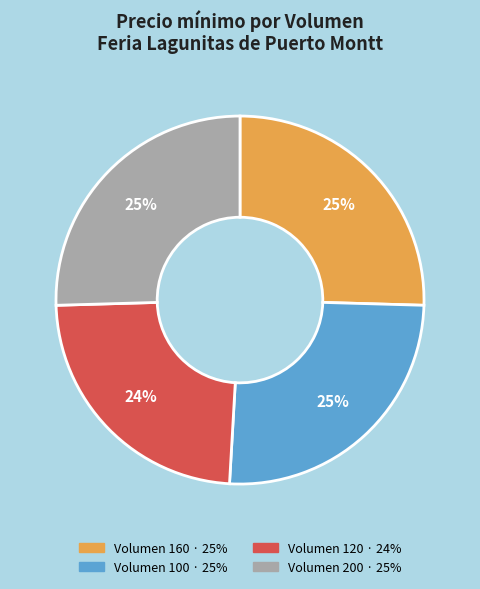

To the nearest percent, what is the average slice percentage?

25%